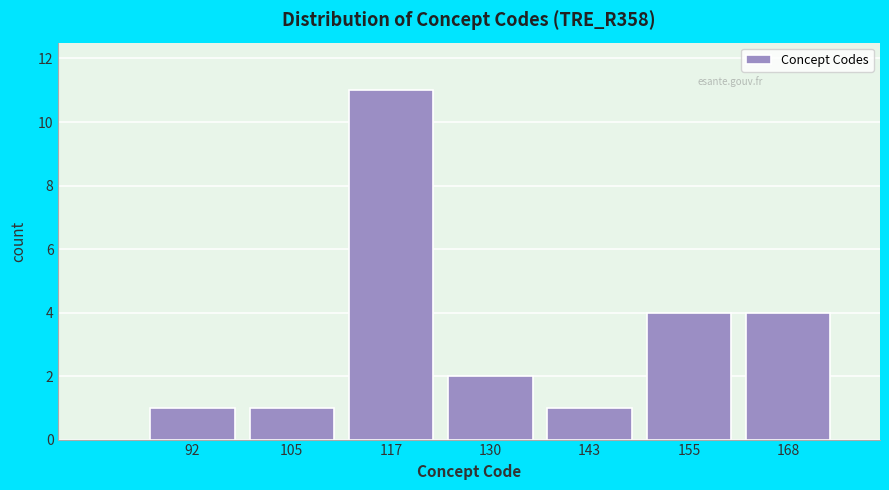

What is the height of the bar covering 98 to 112 on the x-axis? Neither the bar edges nor the heights are printed on the chart, so give them approximately, as read against the axes.

1